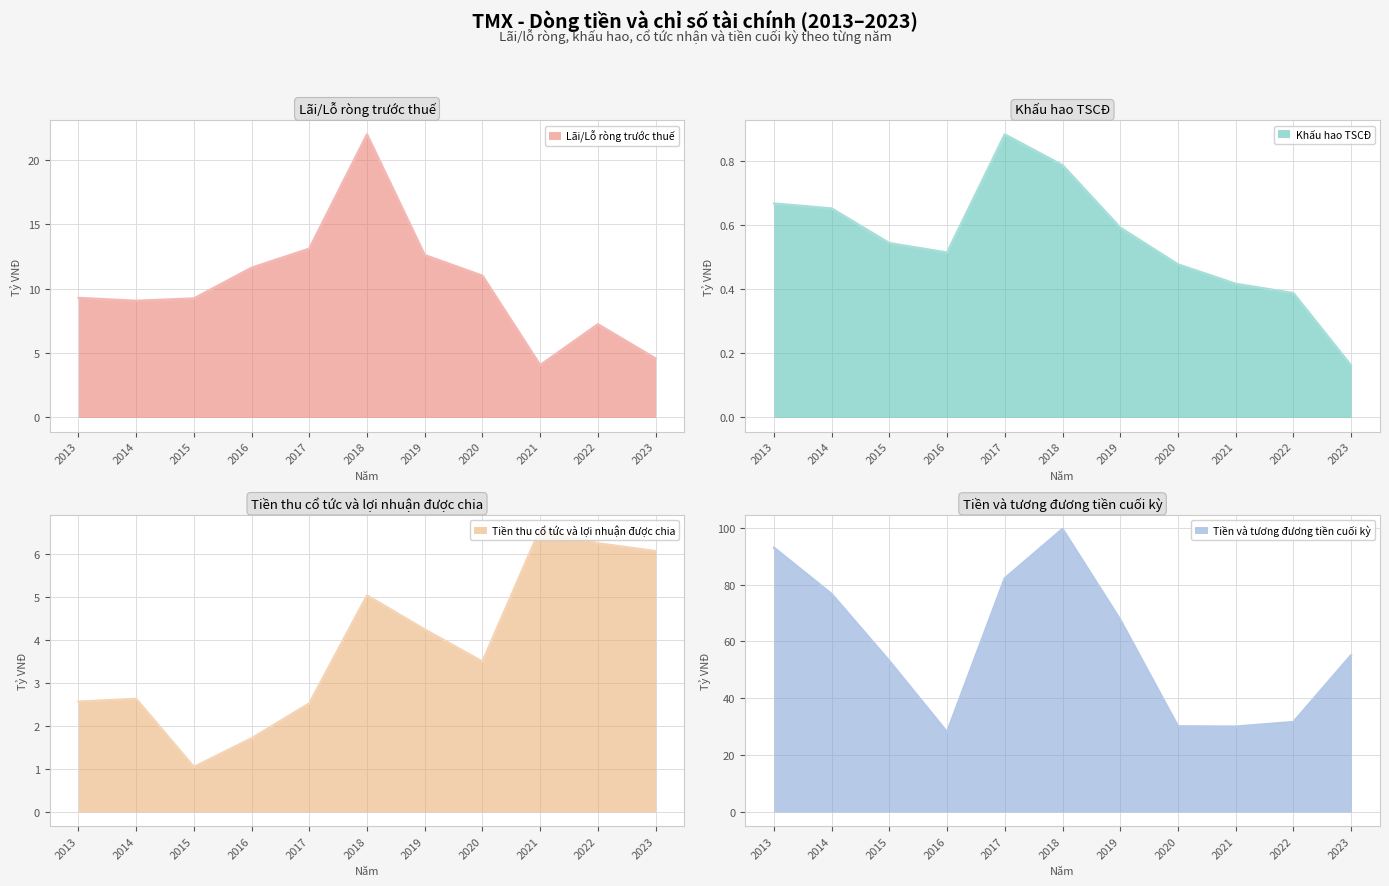

True or false: Tiền và tương đương tiền cuối kỳ and Tiền thu cổ tức và lợi nhuận được chia cross at least once.

False